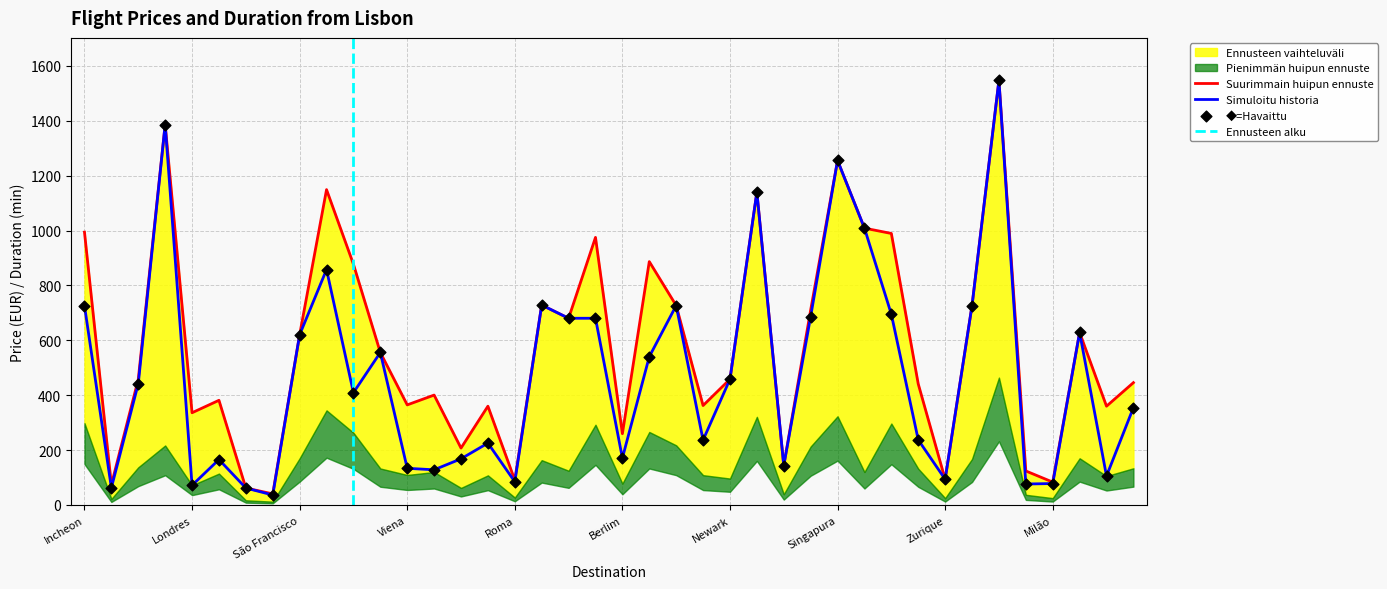

The Simuloitu historia series shows 218.4 at Viena. True or false?

False